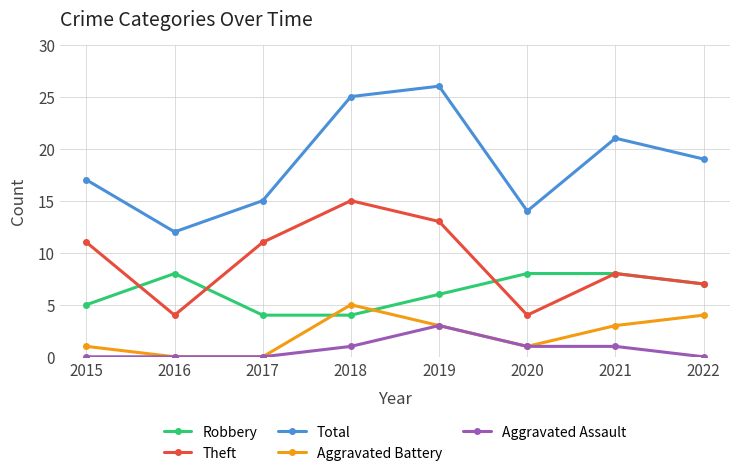

What is the total value across all series at 2015?

34